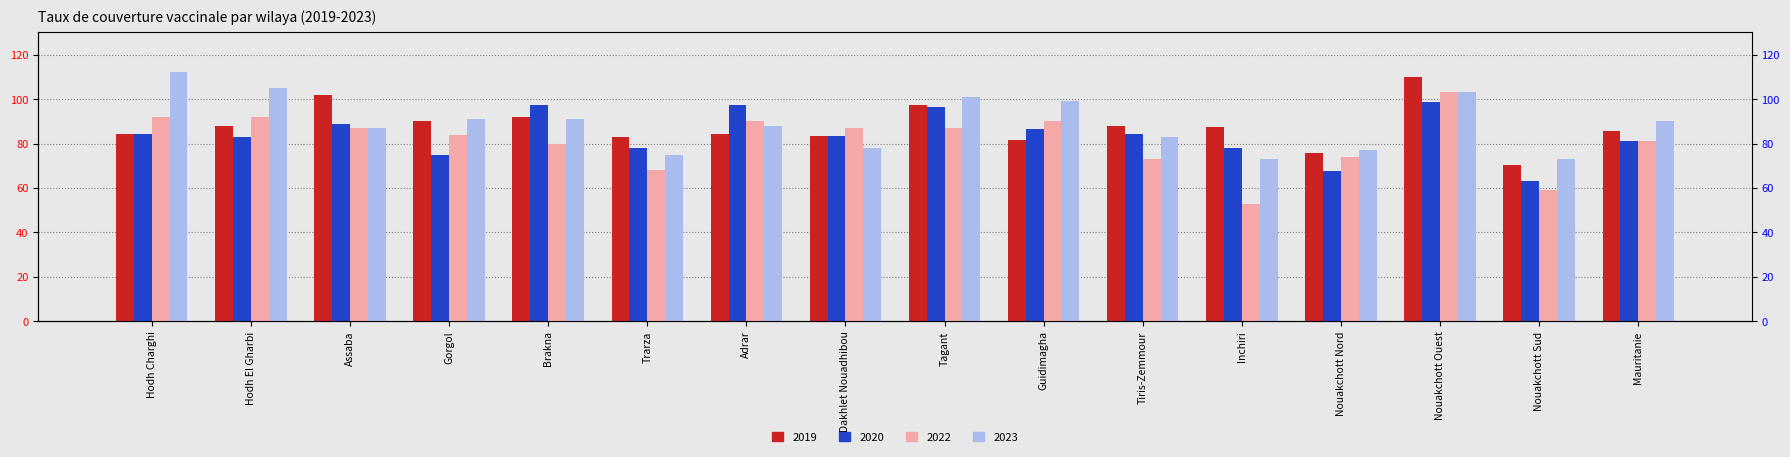

The value of 2023 at Trarza is 122.5. True or false?

False